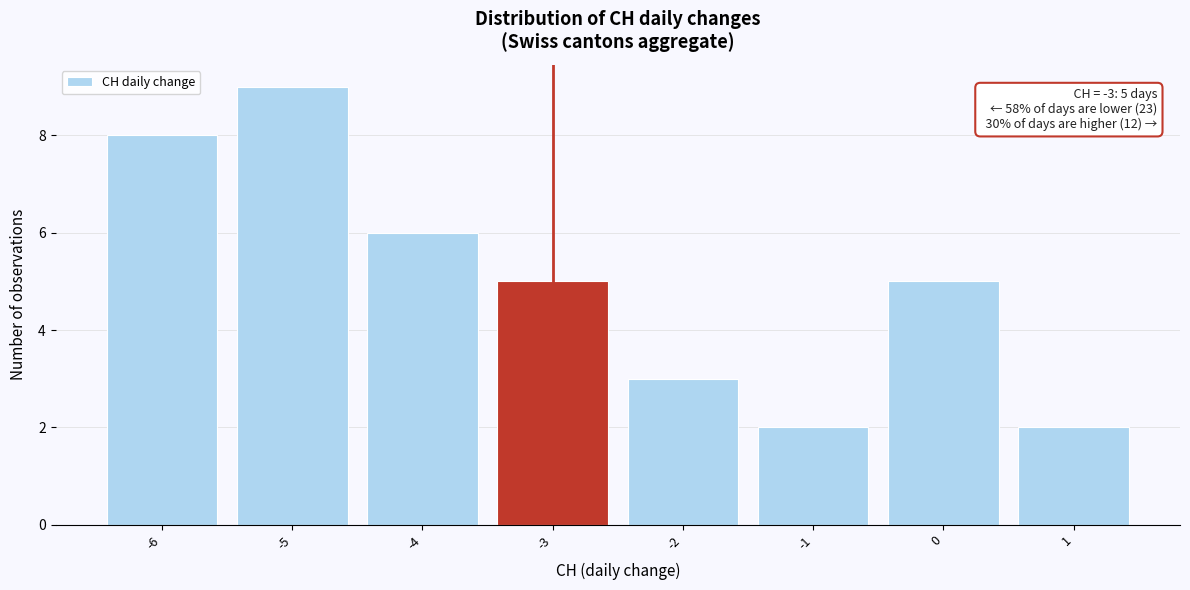

Which range on the x-axis has the tallest bar?

-5.5 to -4.5